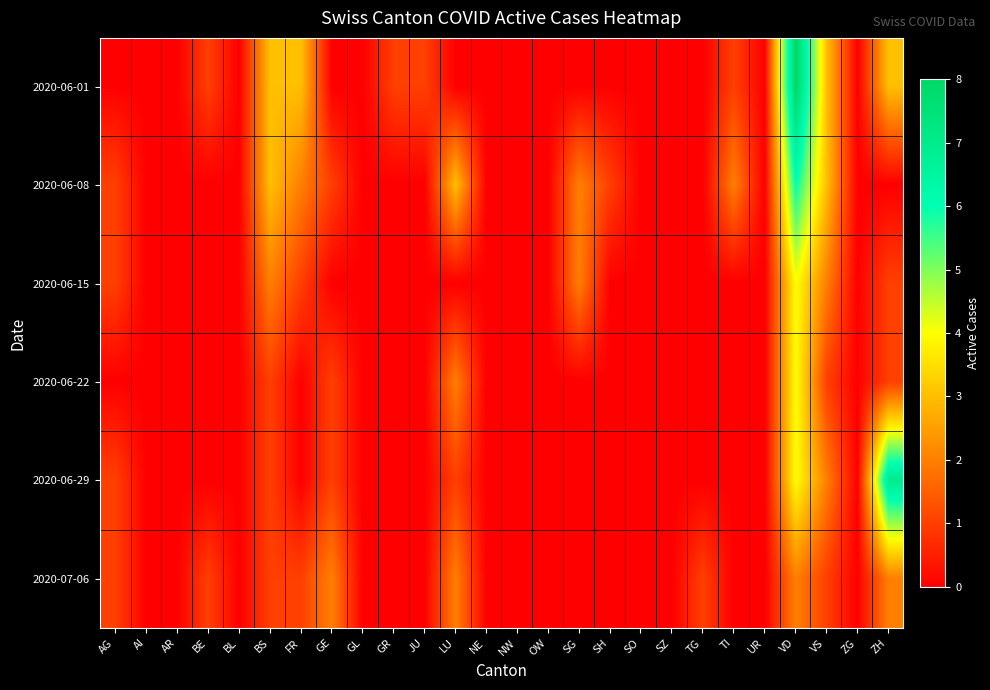

At how many categories does at least one series exceed 1?

9